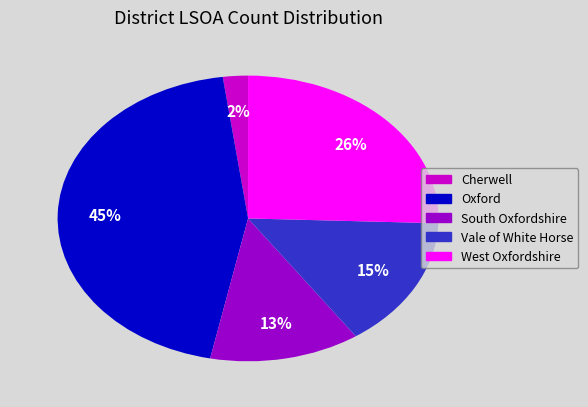

Which slice is the largest?

Oxford